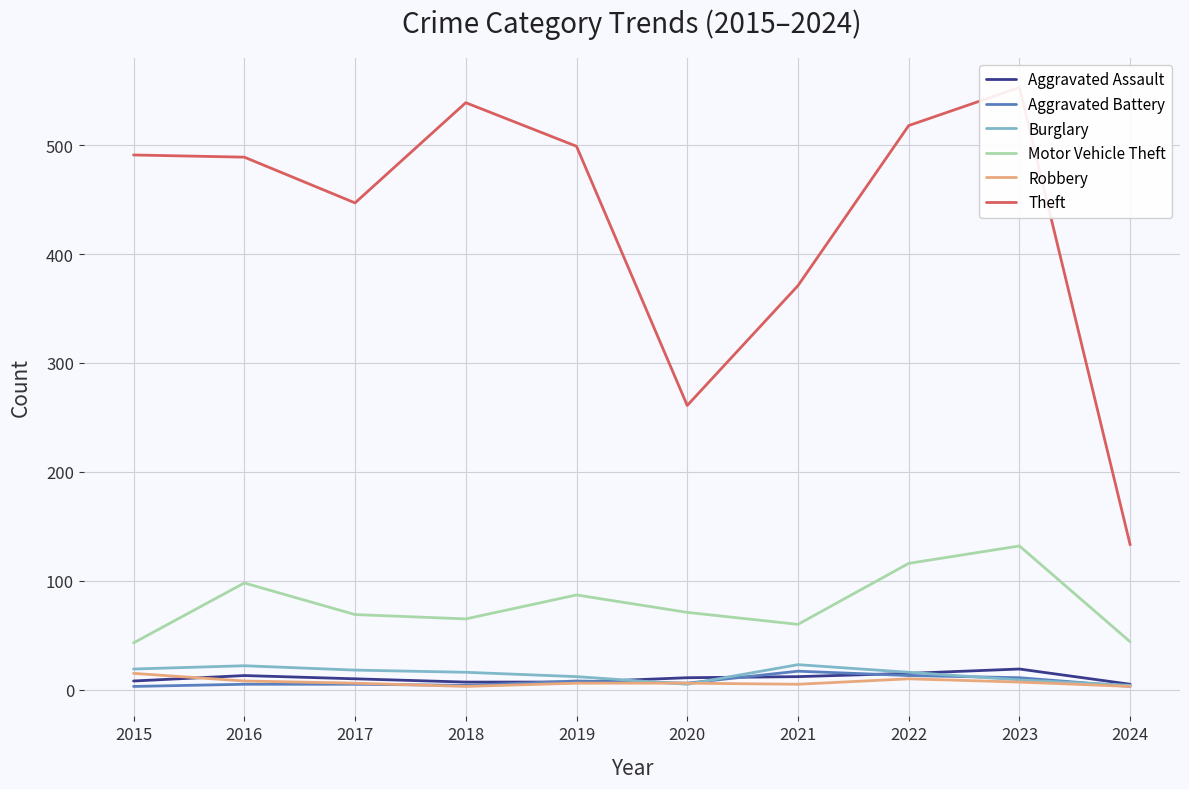

What is the sum of the Motor Vehicle Theft values at 2023 and 2016?

230